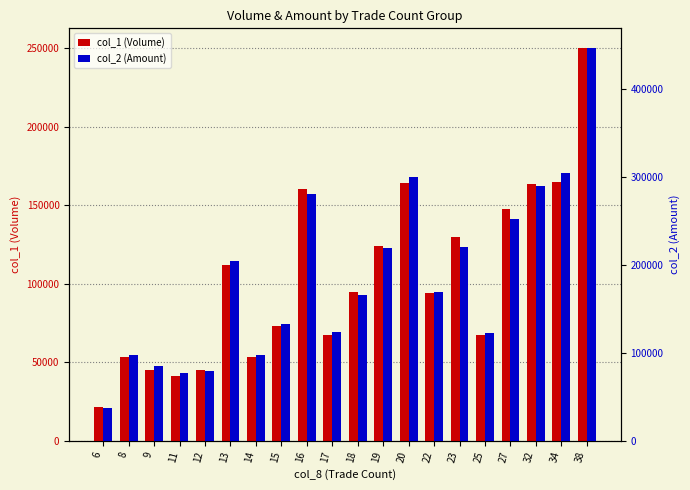

At which category is the sum across all series the highest?

38